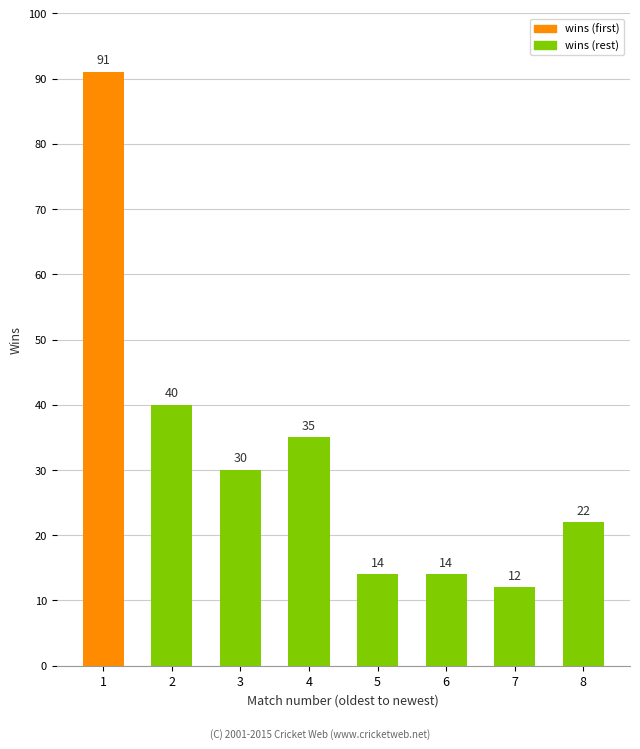

At which category does the chart reach its minimum across all series?

7